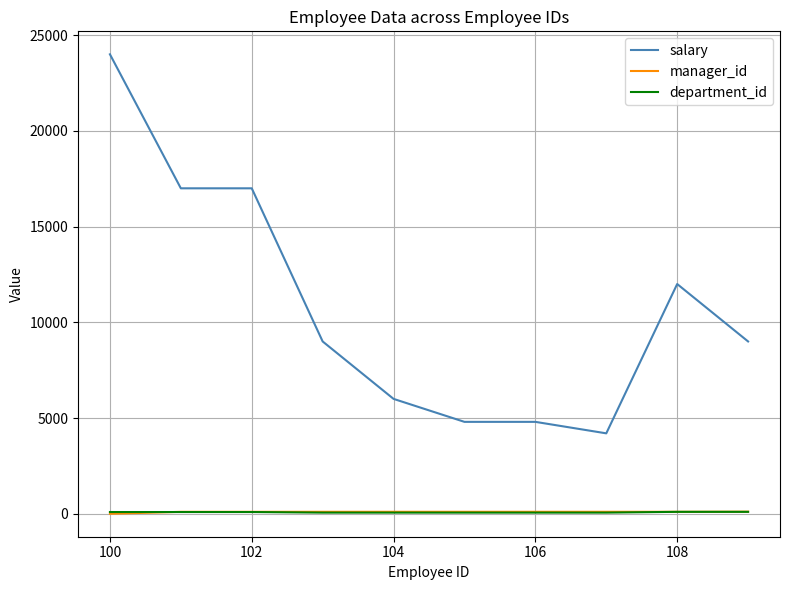

Which series has the largest range (max minus min)?

salary